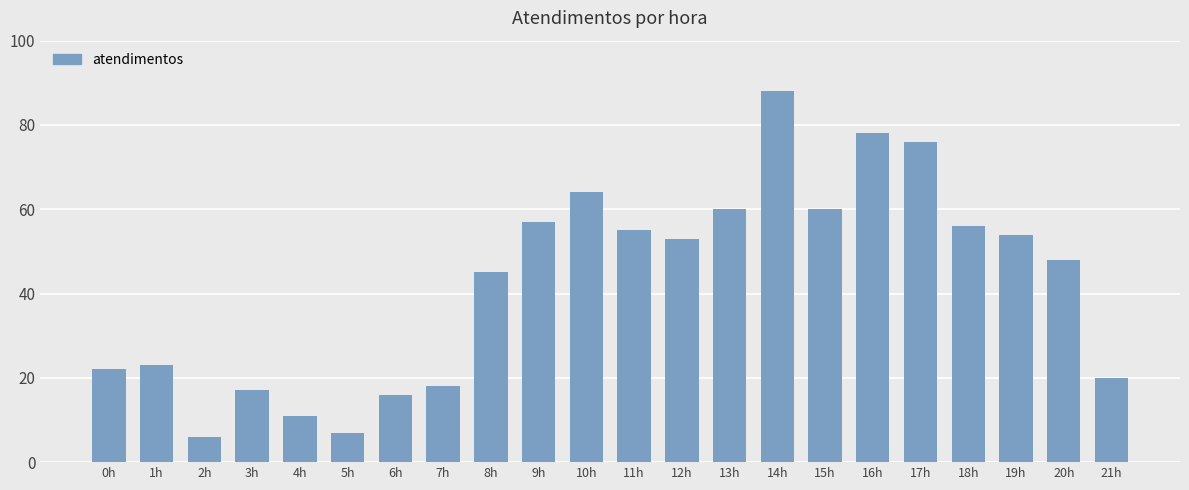

How many series are shown in this chart?

1